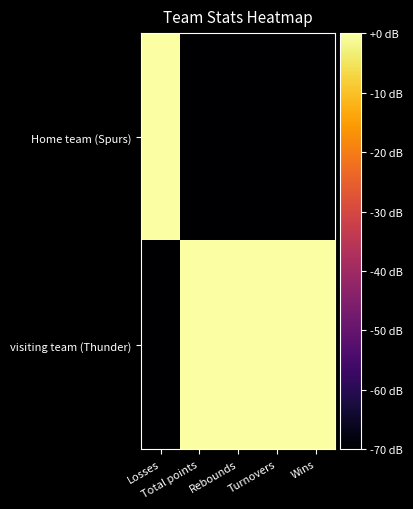

At Turnovers, list the series in order from largest to smallest.

visiting team (Thunder), Home team (Spurs)